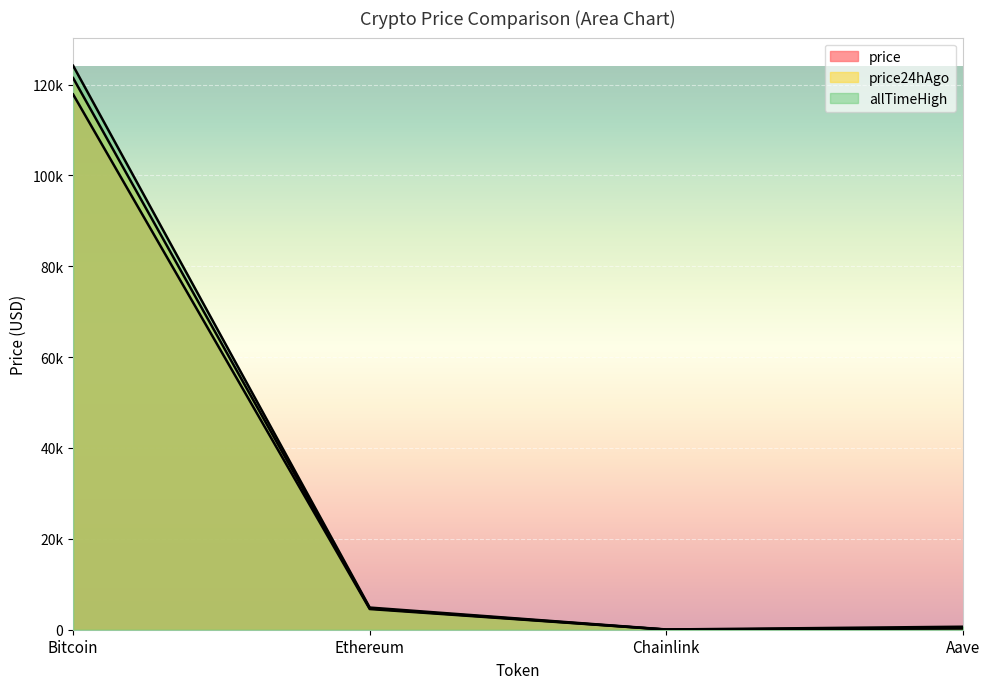

How many values in the price series exceed 4553?

2